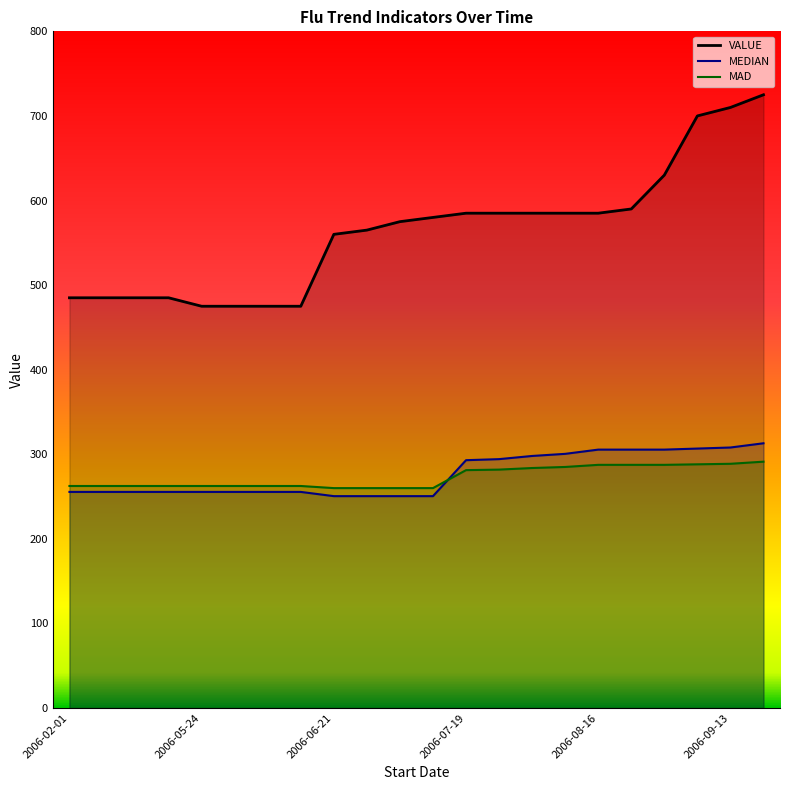

Reading left to right, transcribe all the data shown in this chart.

MEDIAN: 255.5	255.5	255.5	255.5	255.5	255.5	255.5	255.5	250.5	250.5	250.5	250.5	293.0	294.2	298.0	300.5	305.5	305.5	305.5	306.8	308.0	313.0
MAD: 262.5	262.5	262.5	262.5	262.5	262.5	262.5	262.5	260.0	260.0	260.0	260.0	281.2	281.9	283.8	285.0	287.5	287.5	287.5	288.1	288.8	291.2
VALUE: 485.0	485.0	485.0	485.0	475.0	475.0	475.0	475.0	560.0	565.0	575.0	580.0	585.0	585.0	585.0	585.0	585.0	590.0	630.0	700.0	710.0	725.0